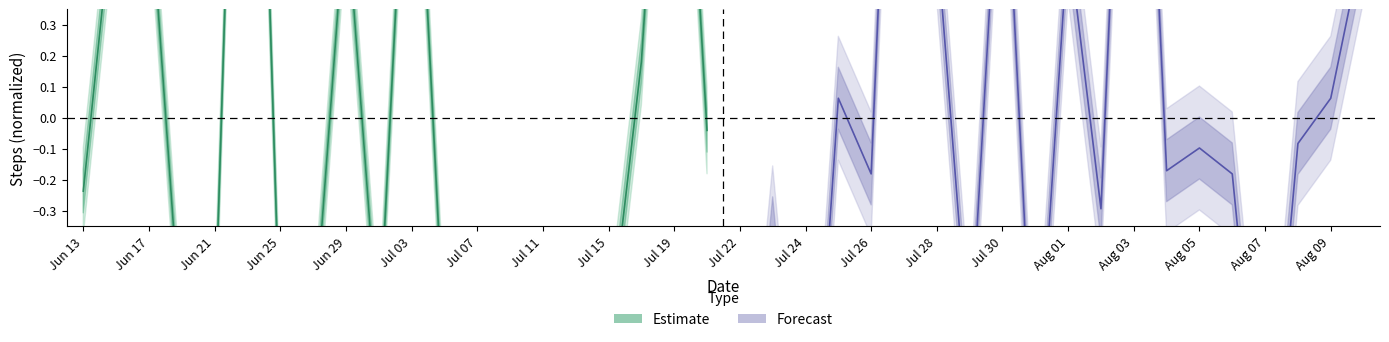

At how many categories does at least one series exceed 1?

5